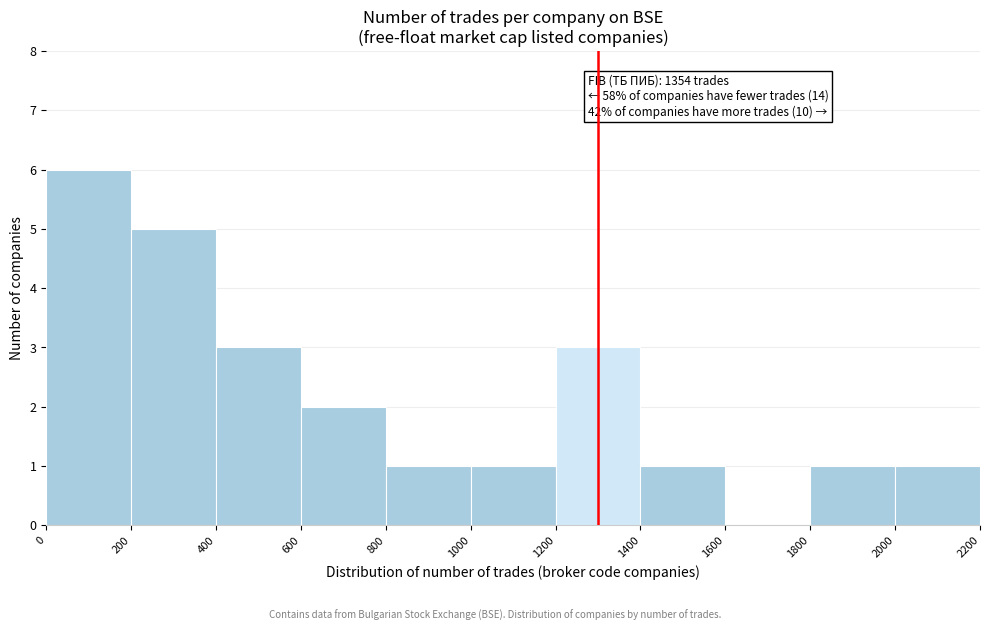

Over which range of the x-axis is the bar tallest?

0 to 200